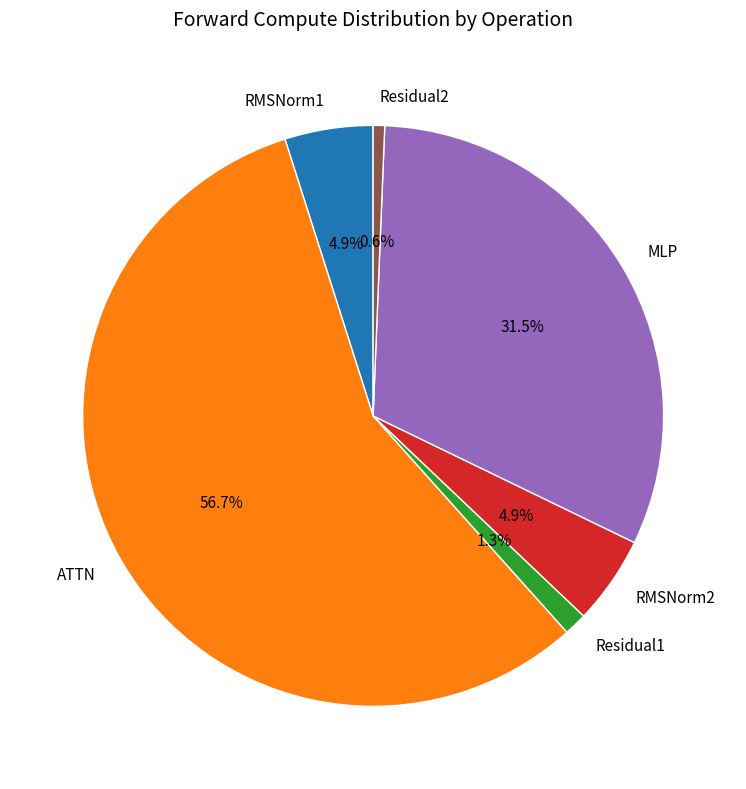

What is the majority slice?

ATTN